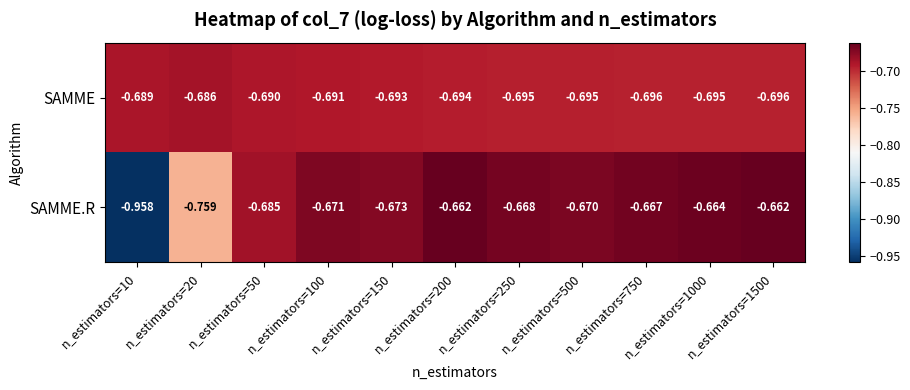

Between n_estimators=10 and n_estimators=50, which series saw the biggest shift?

SAMME.R